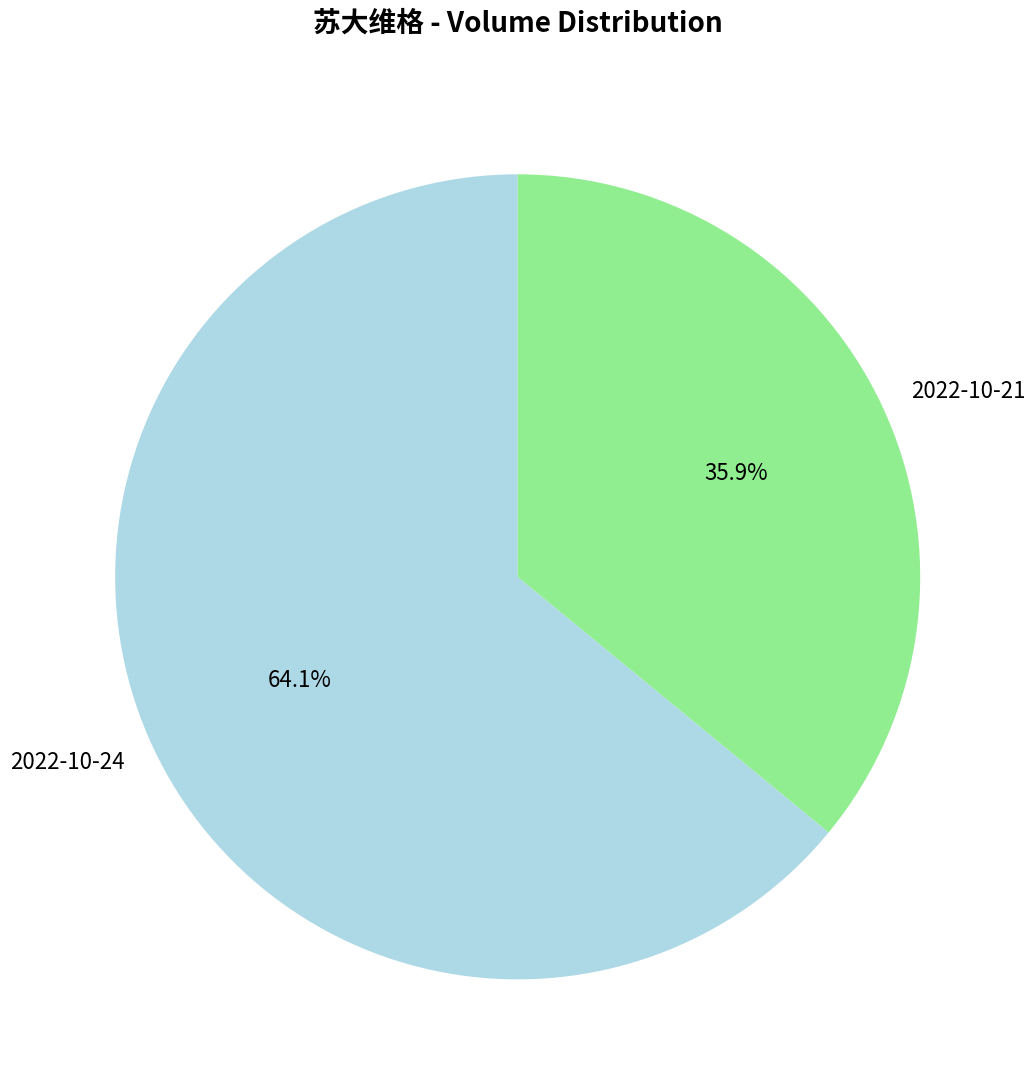

Count the number of slices in the pie.

2